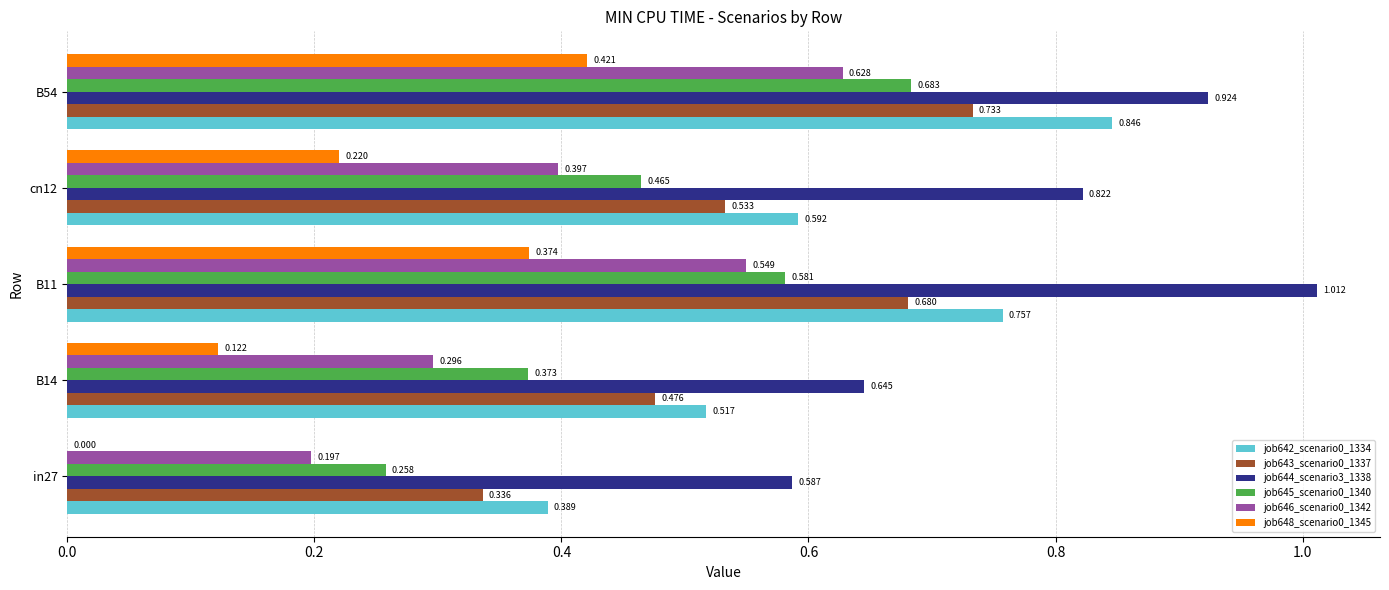

At which category is the sum across all series the highest?

B54